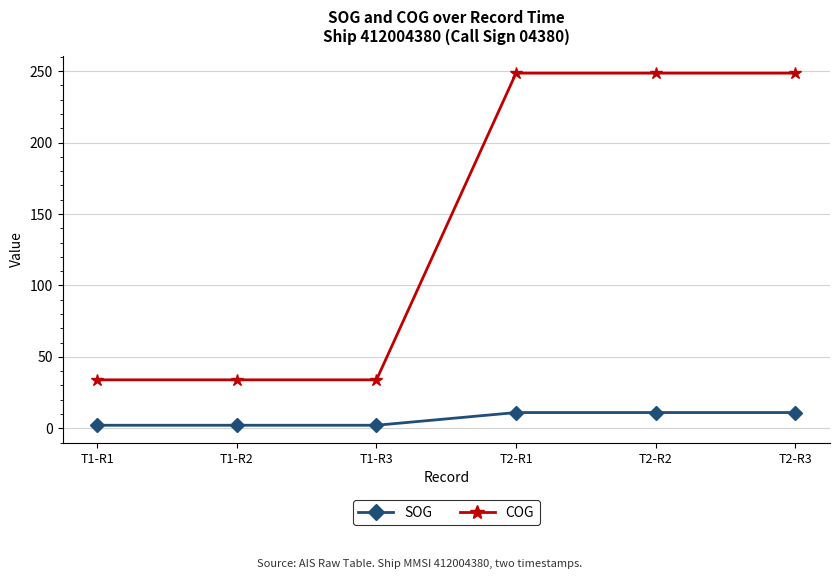

Rank the series by their maximum value, from lowest to highest.

SOG, COG